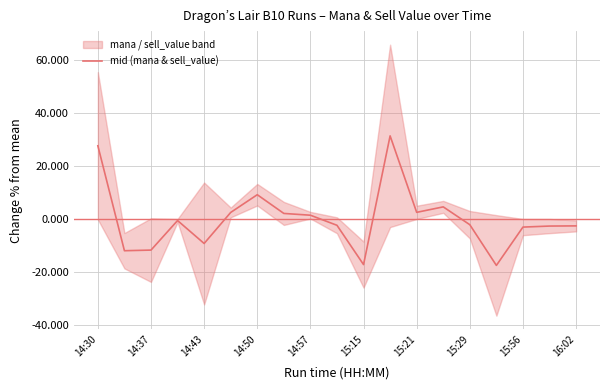

The value of mid (mana & sell_value) at 15:56 is -3.1. True or false?

True